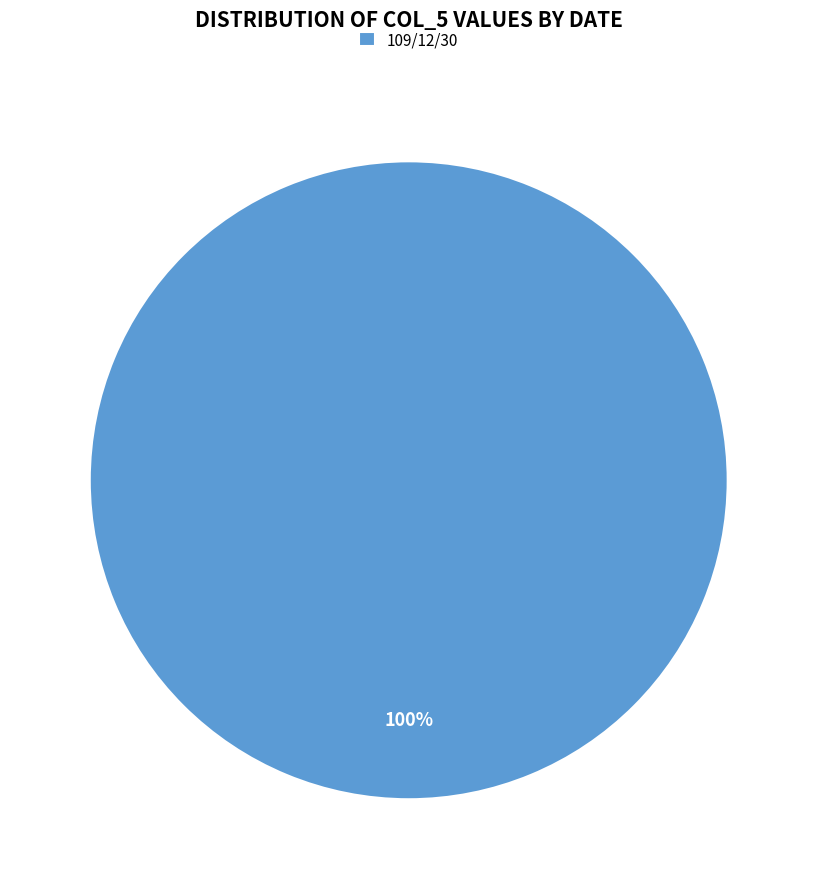

True or false: 109/12/30 accounts for 92% of the total.

False